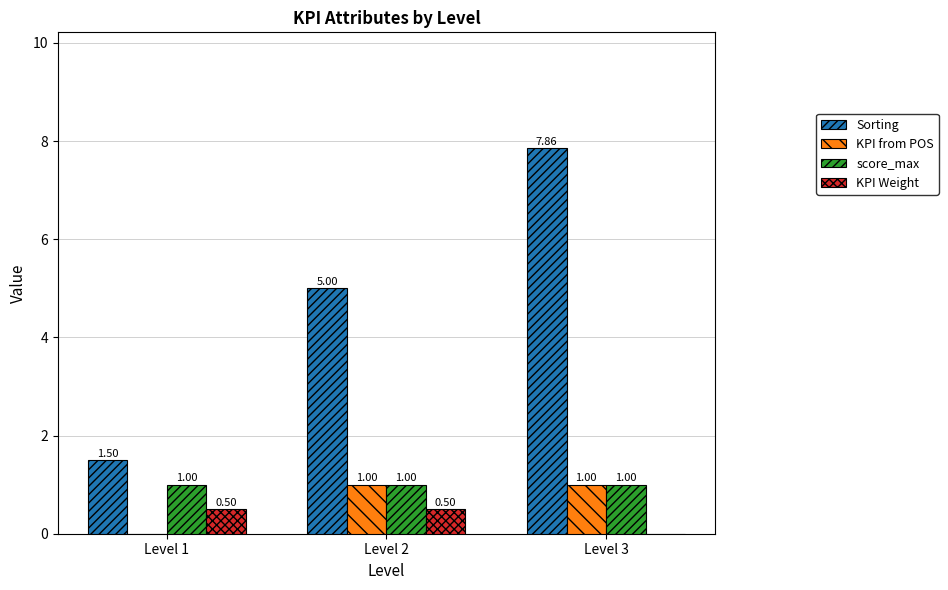

Which series has the widest spread of values?

Sorting